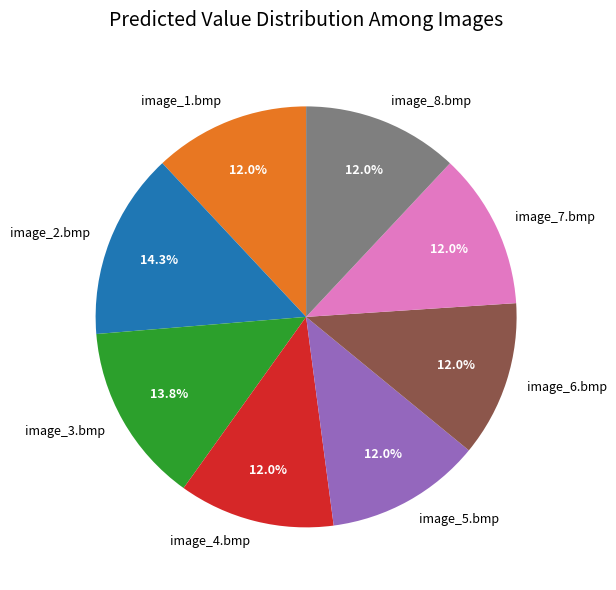

Combined, what portion of the pie is image_4.bmp and image_7.bmp?

24.0%